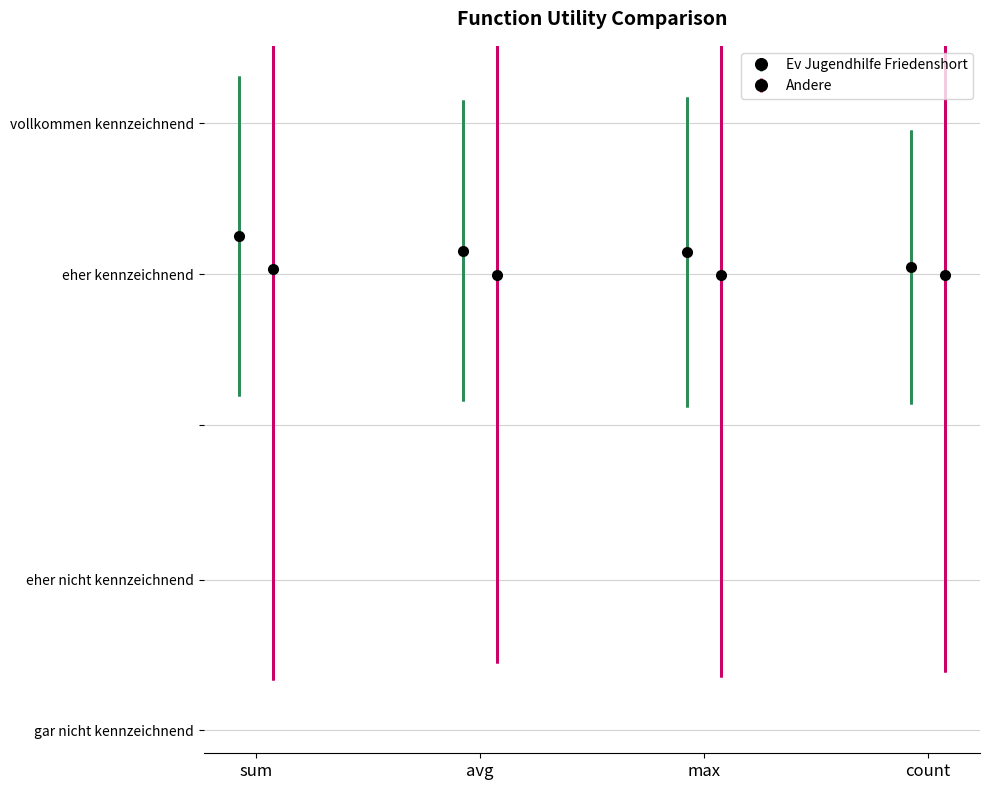

What is the minimum value shown in the chart?

1.0